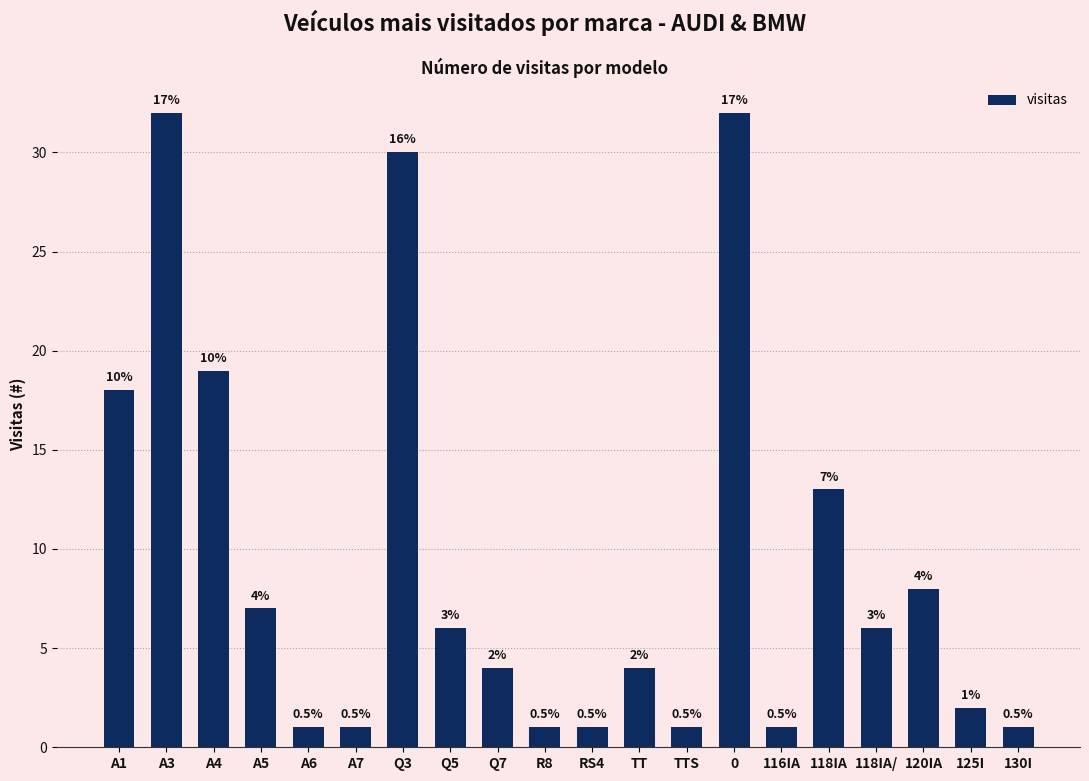

What is the ratio of the value at 118IA/ to the value at 118IA?

0.5